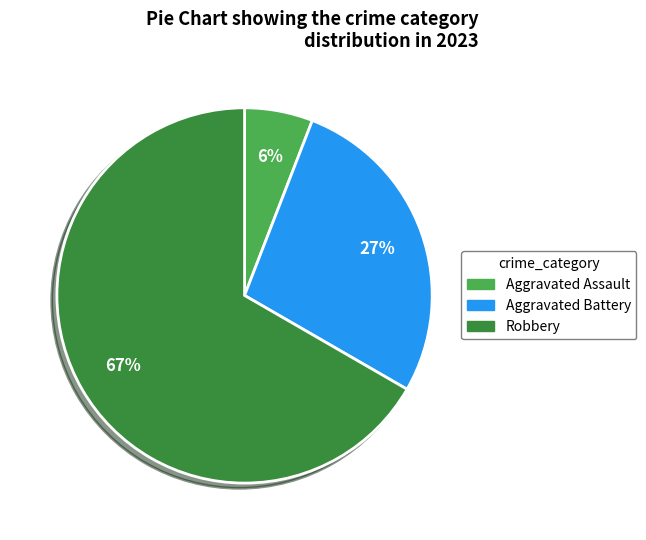

Count the number of slices in the pie.

3